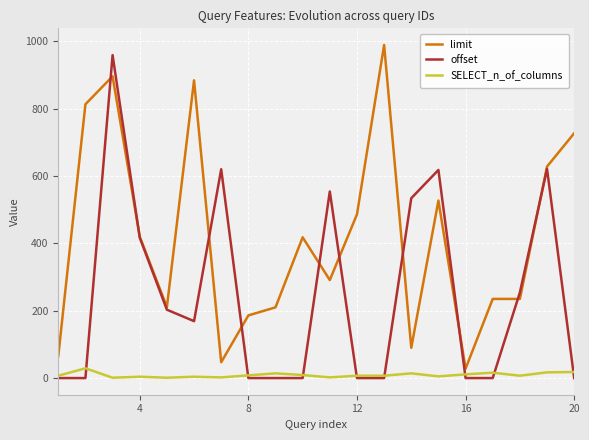

How many lines are shown in the chart?

3